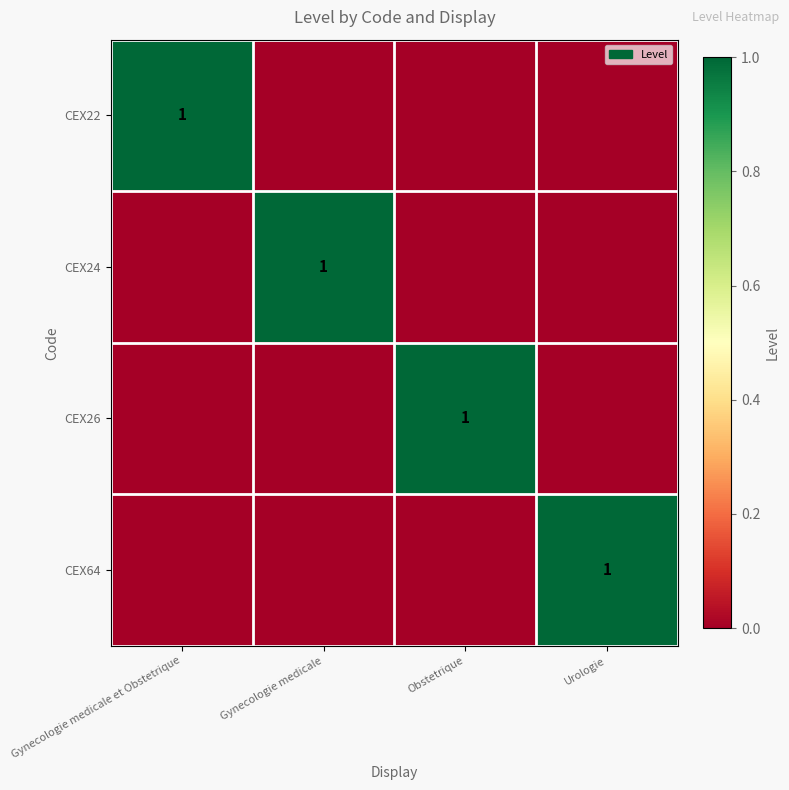

The CEX64 series shows 1 at Urologie. True or false?

True